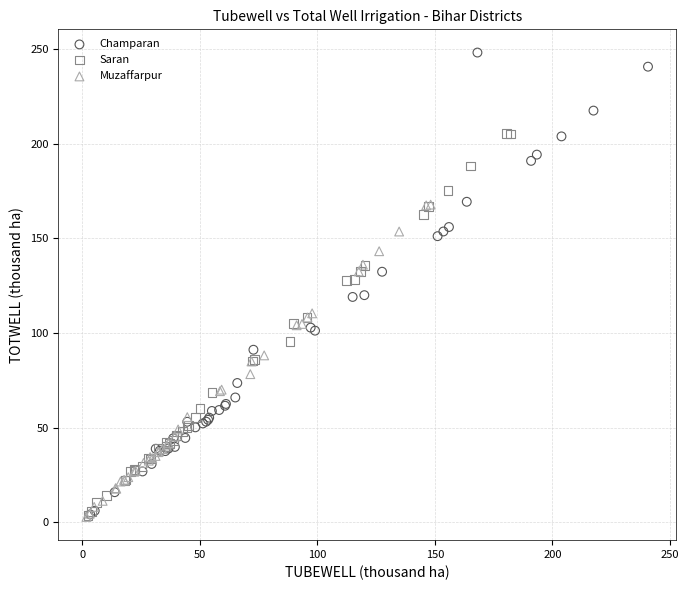

Which series has the largest Y range (max minus min)?

Champaran